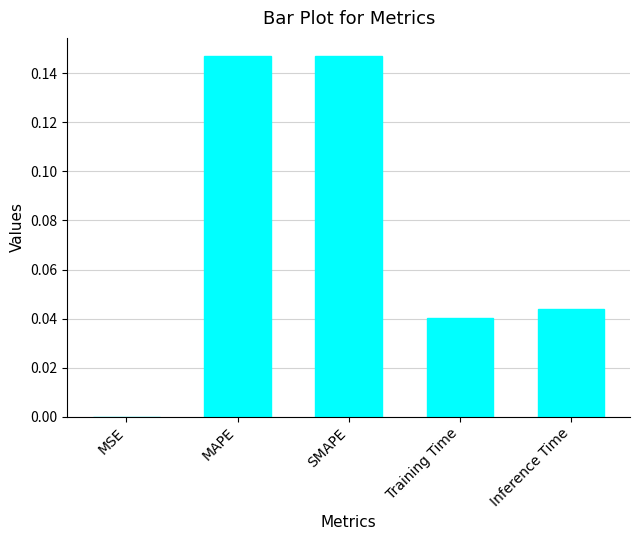

Is it true that the value at MSE is 0.0?

True